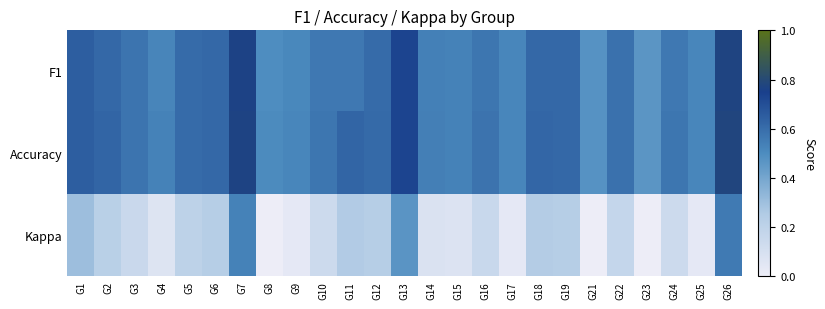

What is the spread (max minus min) of values at G3?

0.4